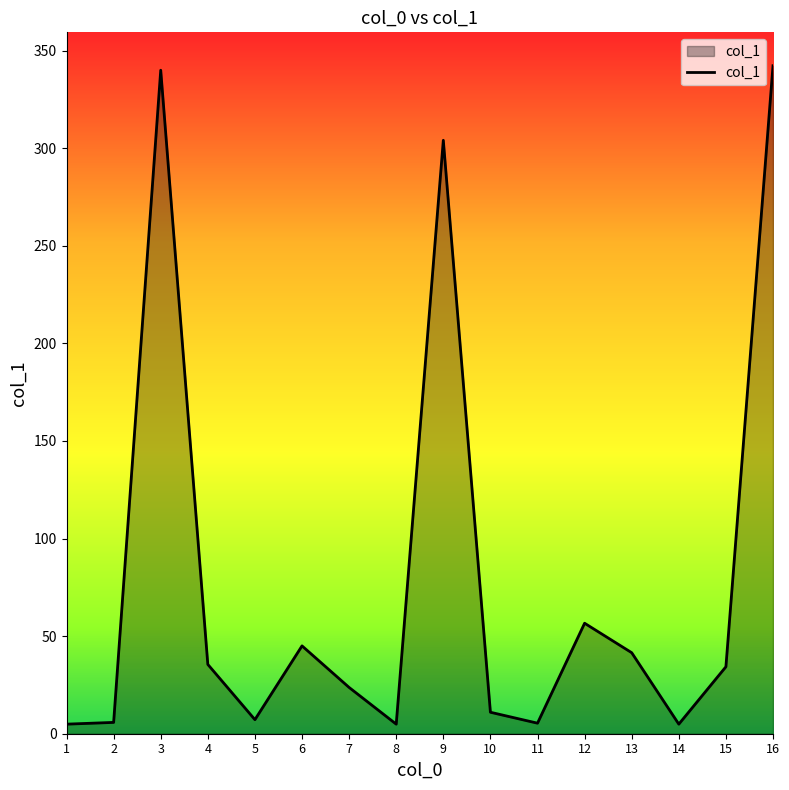

Count the number of categories in the chart.

16